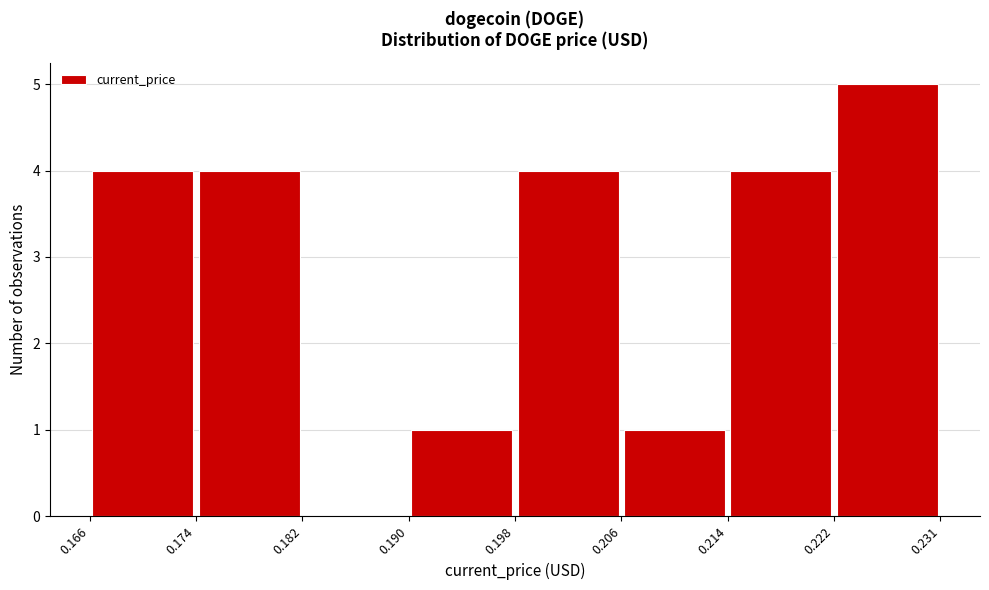

Reading left to right, transcribe this chart: for each bar, give the range it covers on the x-axis and its height. The values are not printed on the chart, so give them approximately, as read against the axis.

0.166 to 0.174: 4
0.174 to 0.182: 4
0.182 to 0.190: 0
0.190 to 0.198: 1
0.198 to 0.206: 4
0.206 to 0.214: 1
0.214 to 0.222: 4
0.222 to 0.231: 5